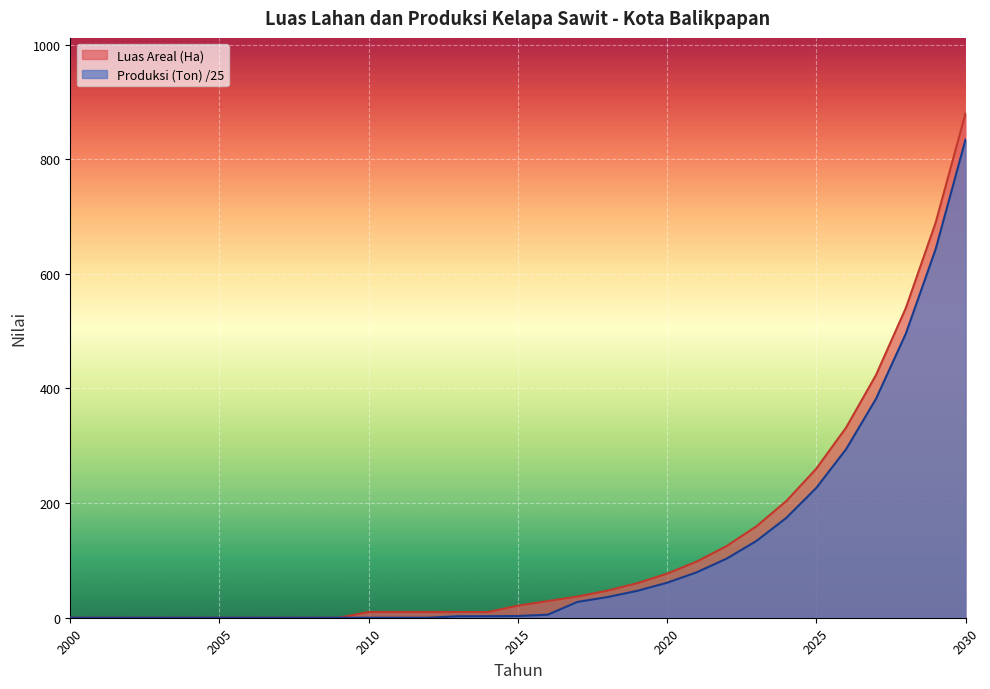

Where is Luas Areal (Ha) nearest to the value 439?

2027